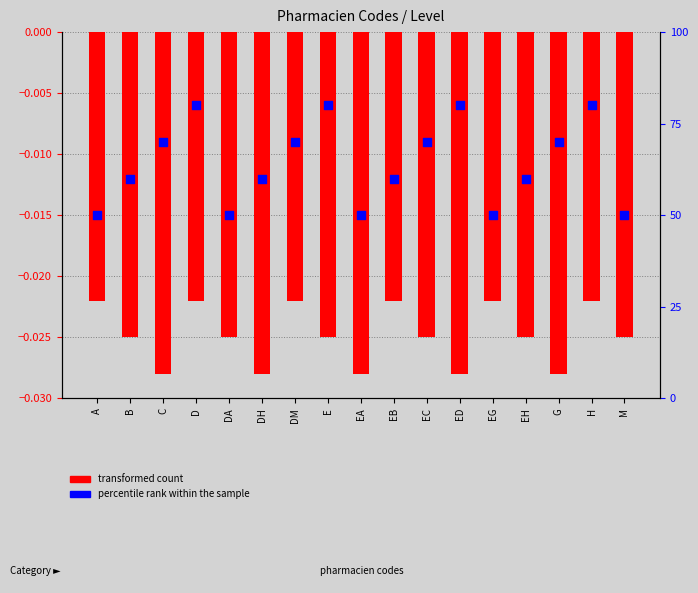

What are all the series names shown in the legend?

transformed count, percentile rank within the sample